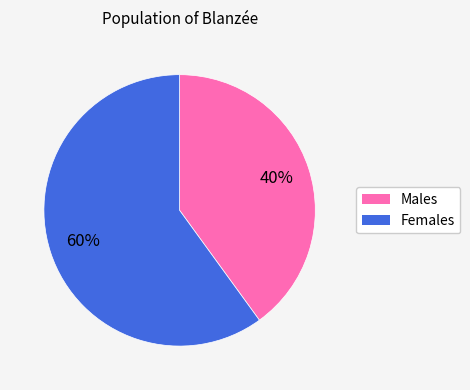

Does any single category account for the majority?

Yes